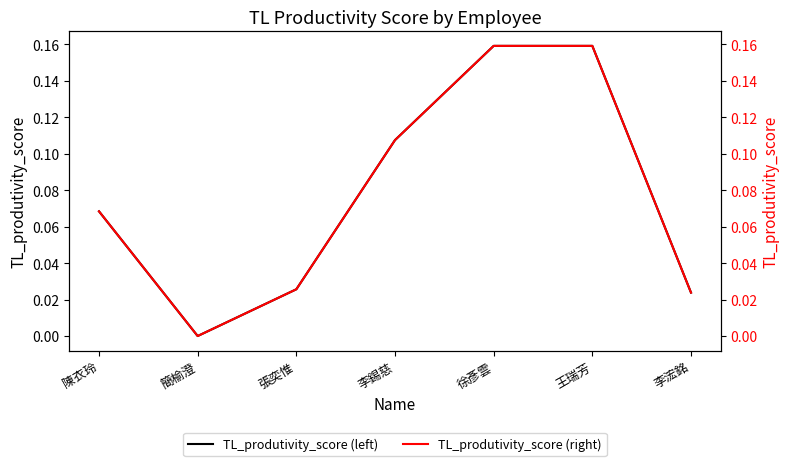

What is the difference between the TL_produtivity_score (right) values at 徐彥雲 and 張奕惟?

0.1